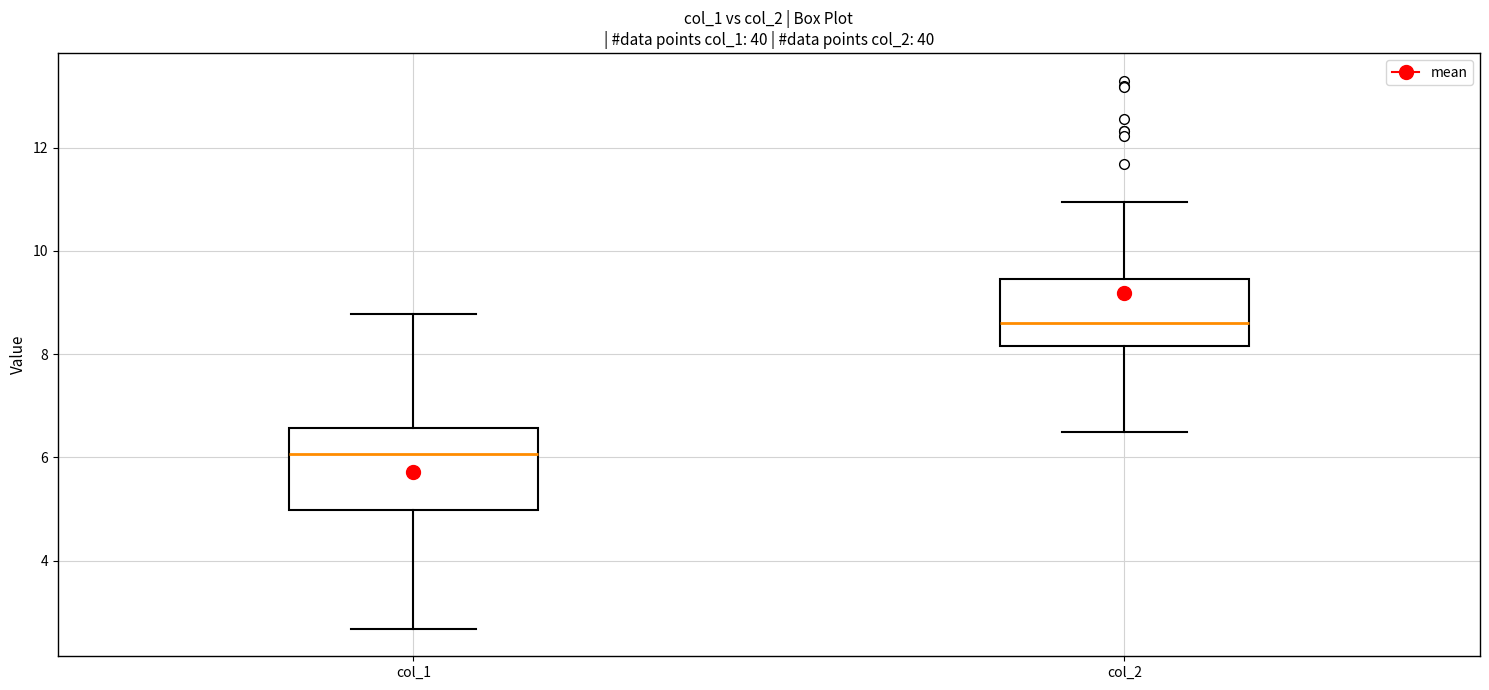

Which box is the tallest, from its lower edge to its upper edge?

col_1